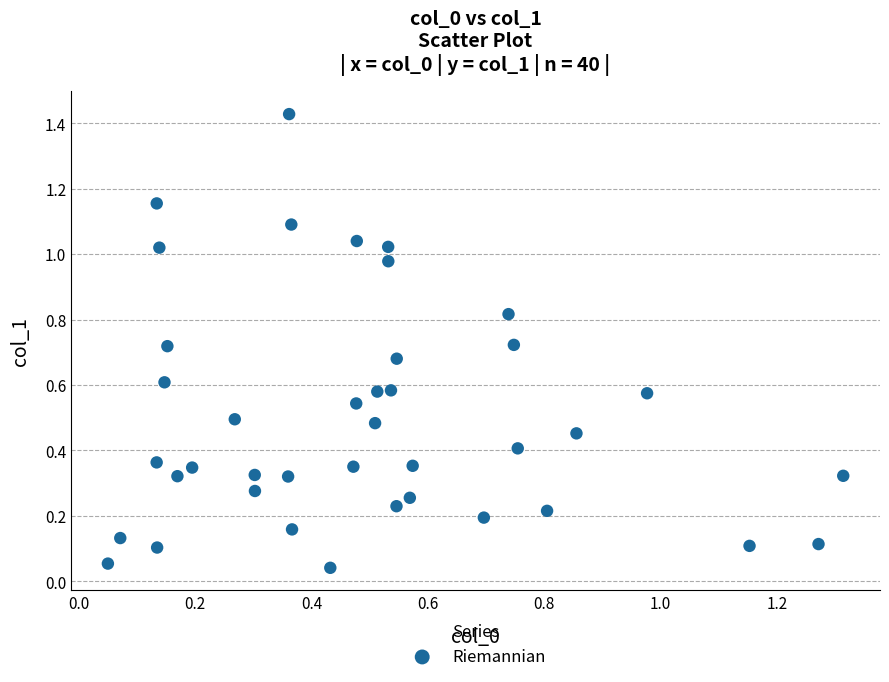

What is the range of X values (max minus min)?

1.3